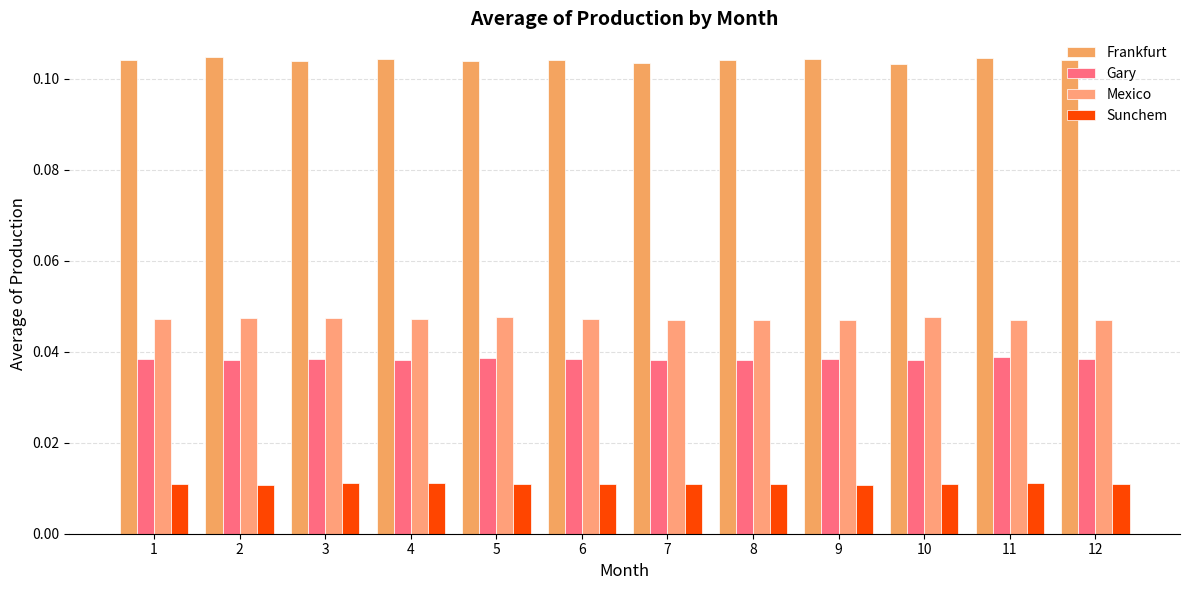

How many bars are there in total?

48